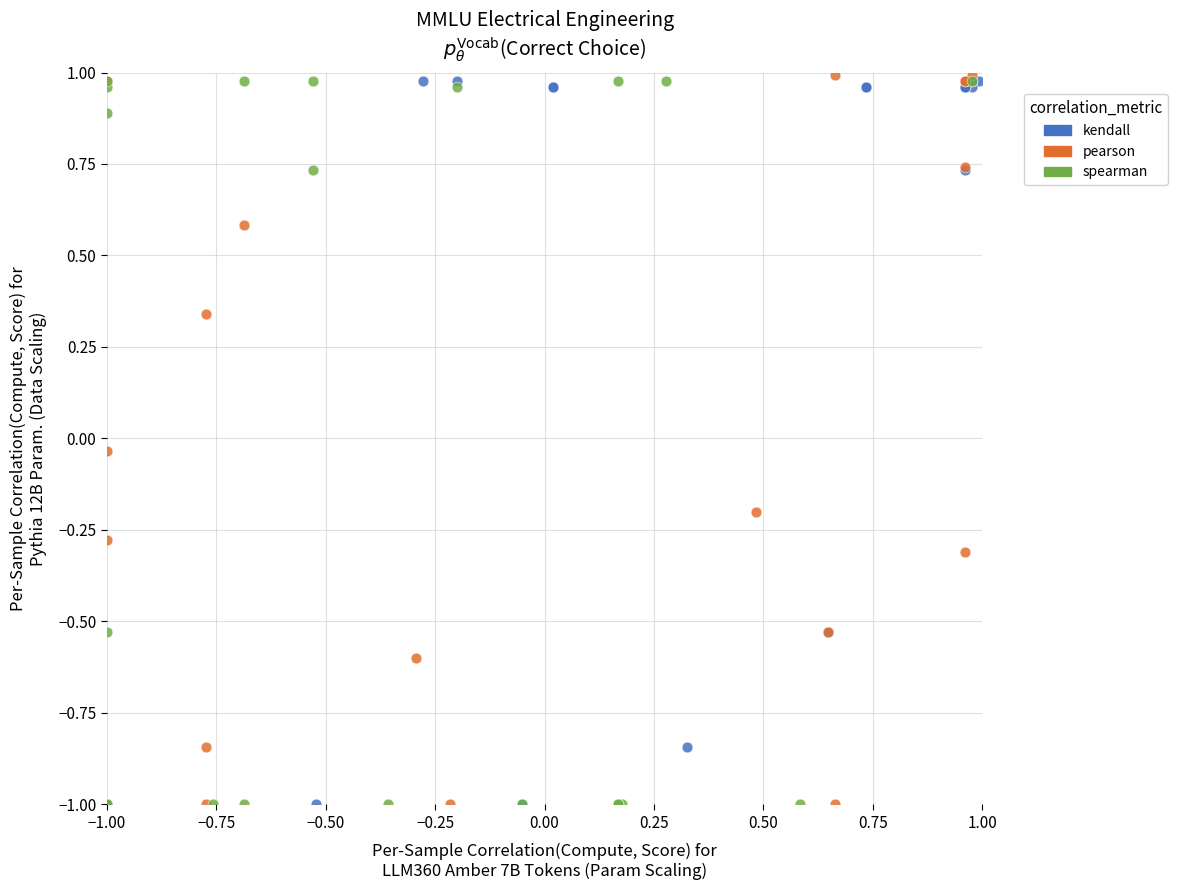

What are all the series names shown in the legend?

kendall, pearson, spearman